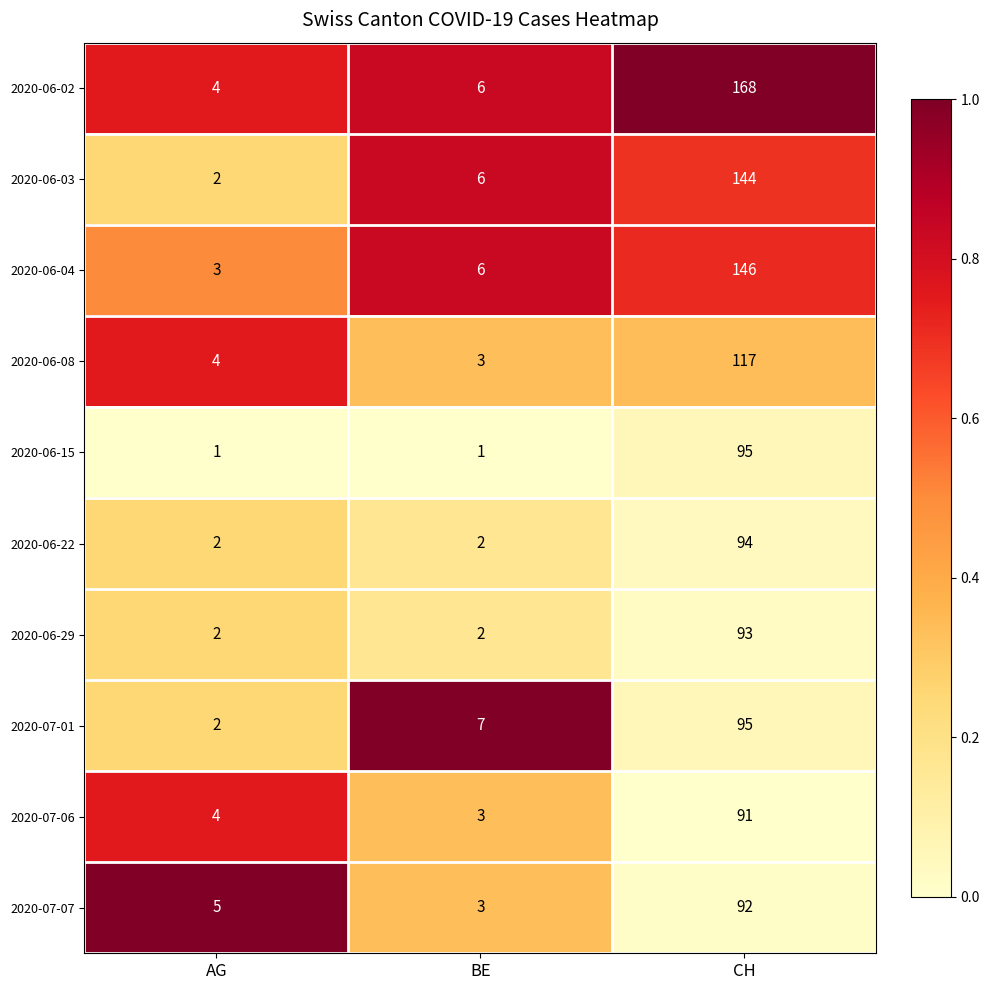

True or false: 2020-06-03 has a value of 144 at CH.

True